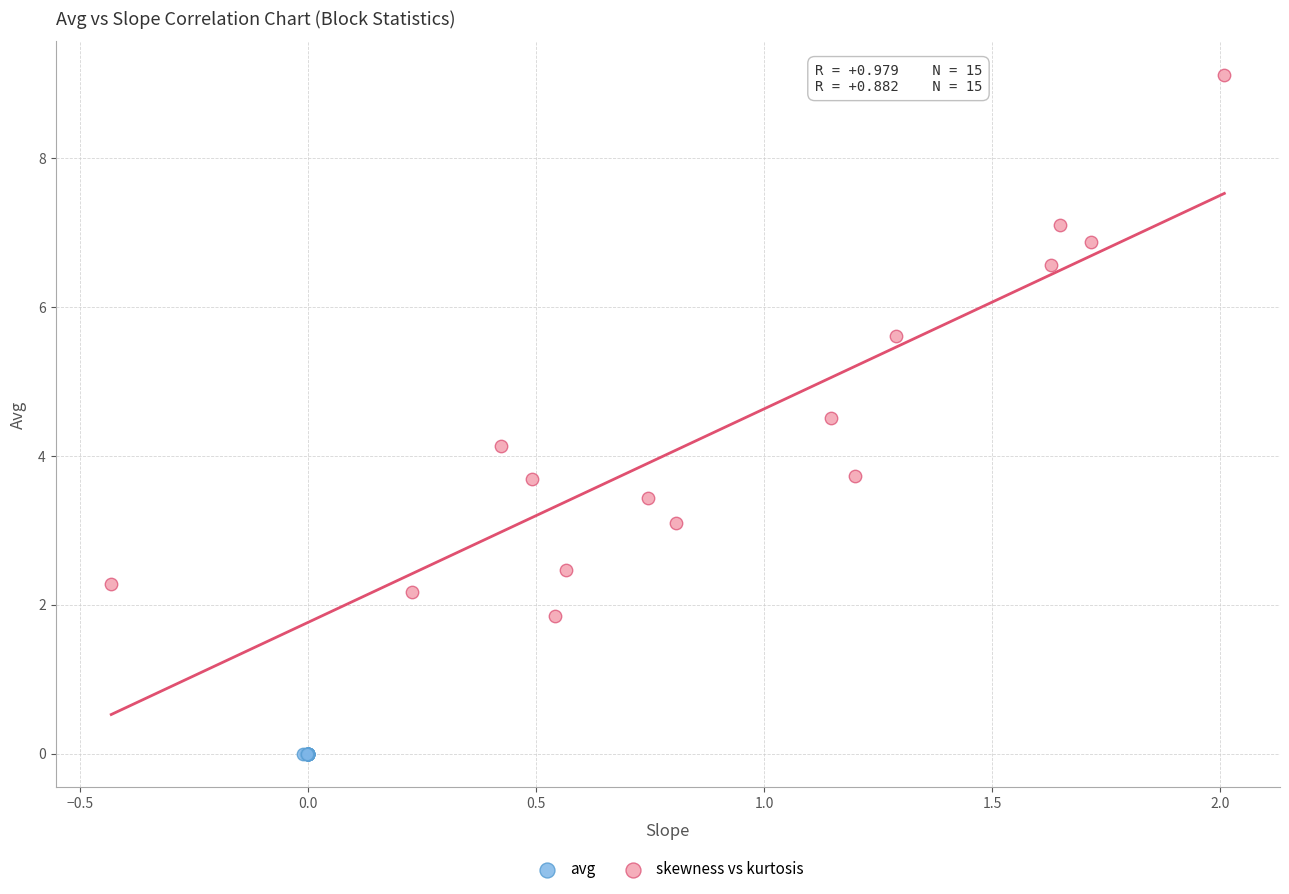

Which series contains the lowest Y value?

avg